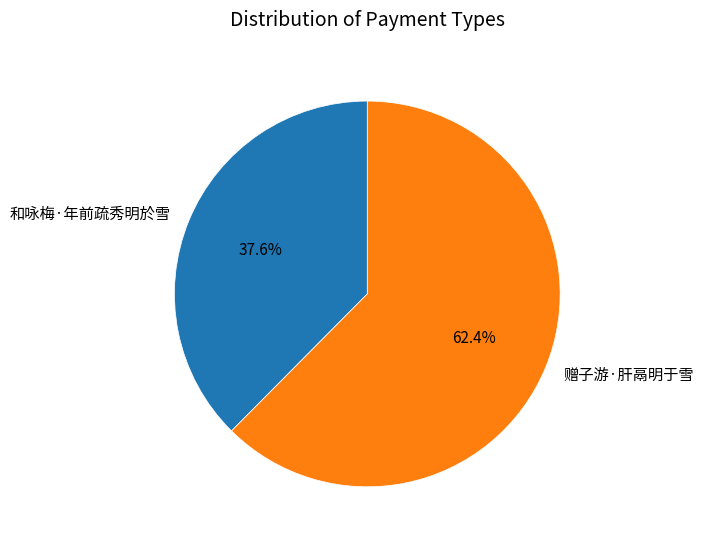

Is there any slice that represents more than half of the pie?

Yes